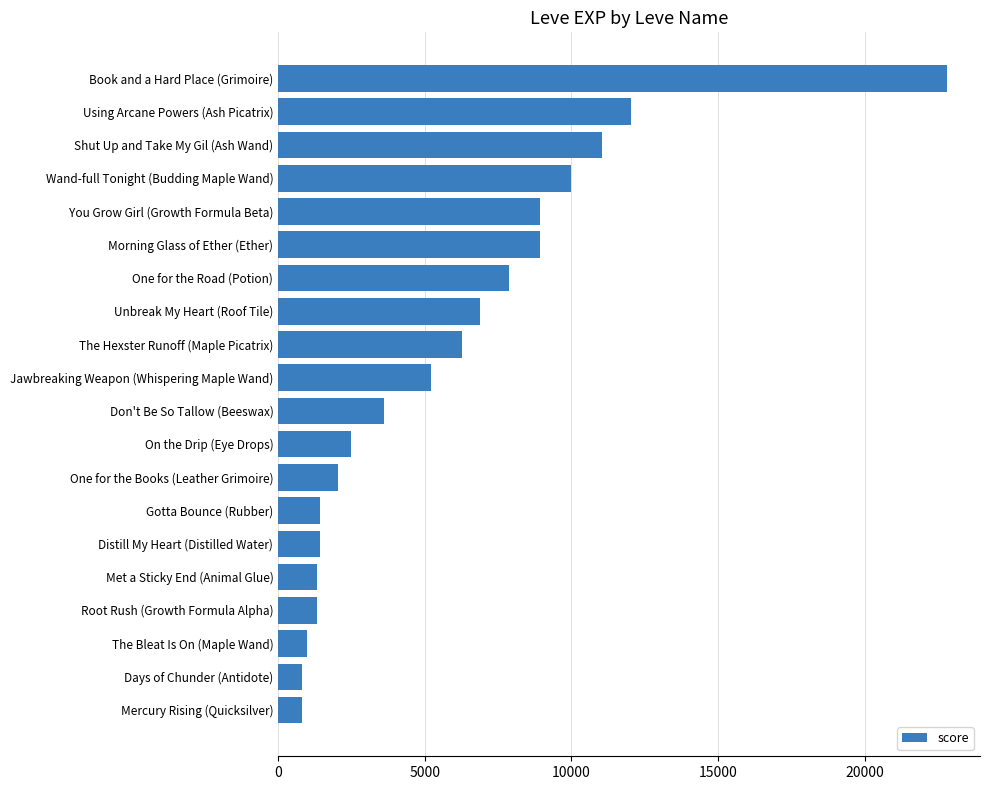

True or false: the data shows 3636 at You Grow Girl (Growth Formula Beta).

False